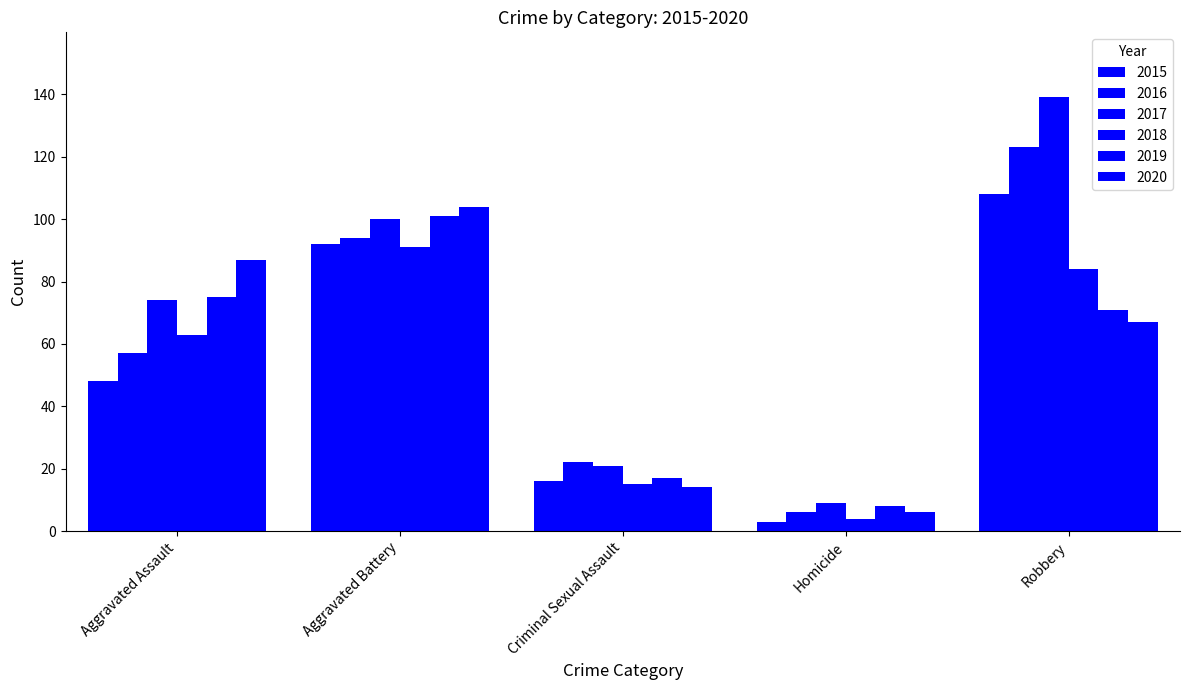

Does the chart contain any negative values?

No